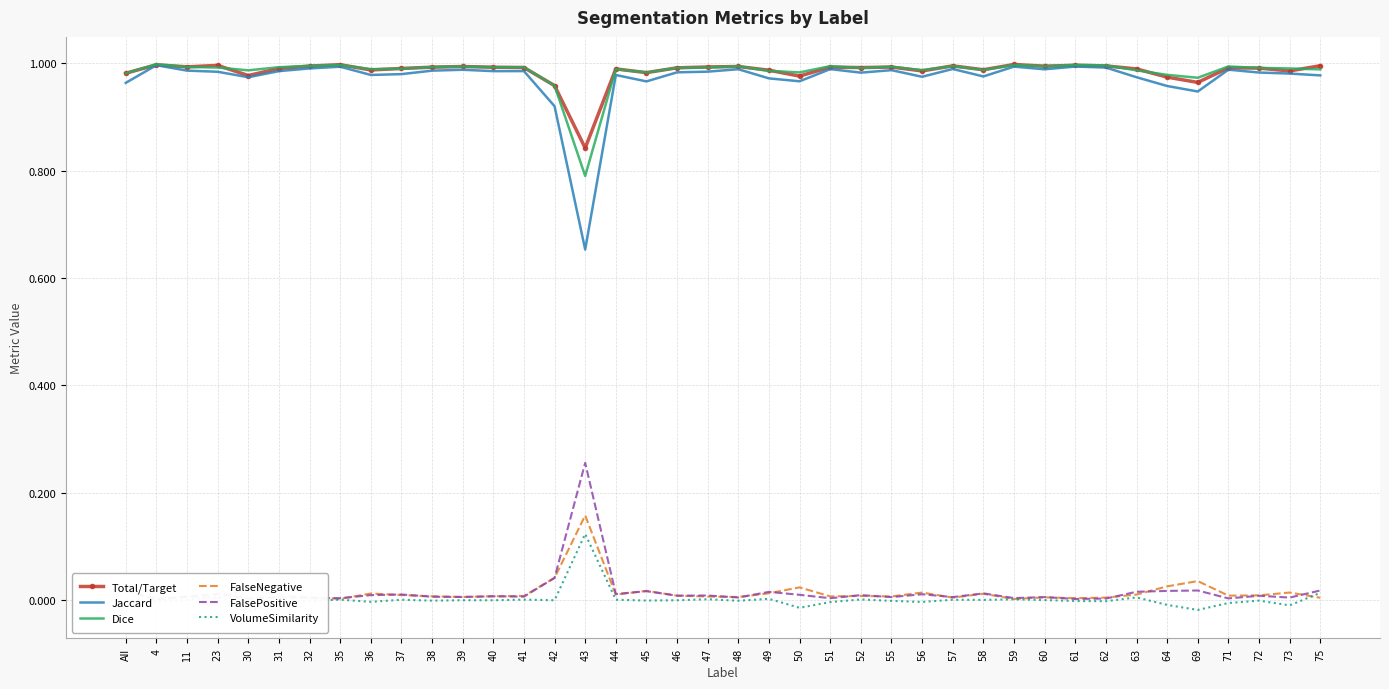

List the series in order of their peak value, highest first.

Dice, Total/Target, Jaccard, FalsePositive, FalseNegative, VolumeSimilarity